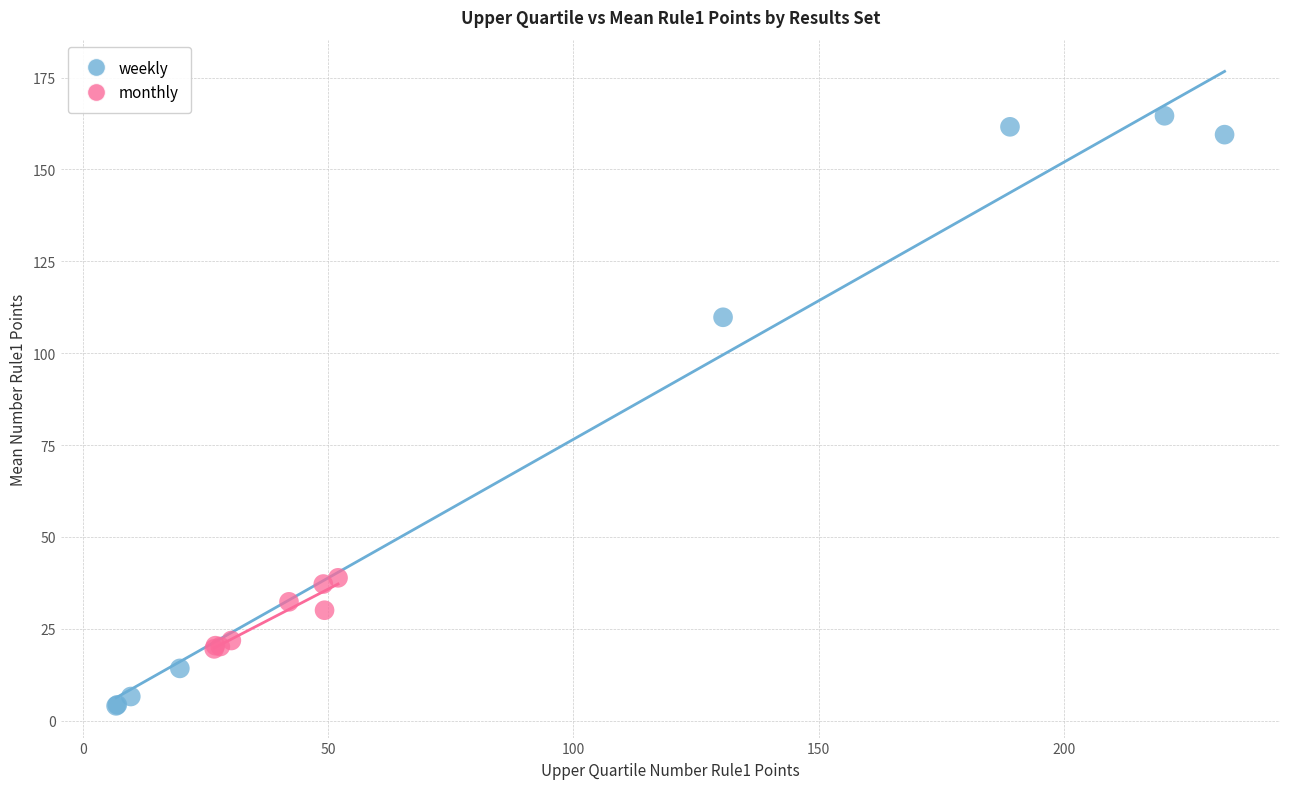

Which series contains the lowest Y value?

weekly